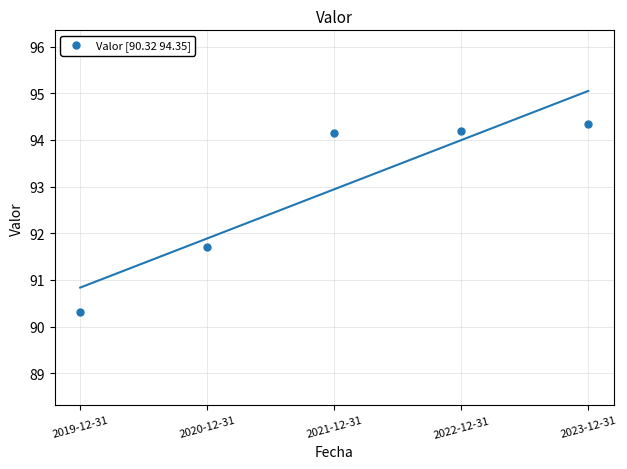

What Y value in the scatter plot is closest to 92?

91.7